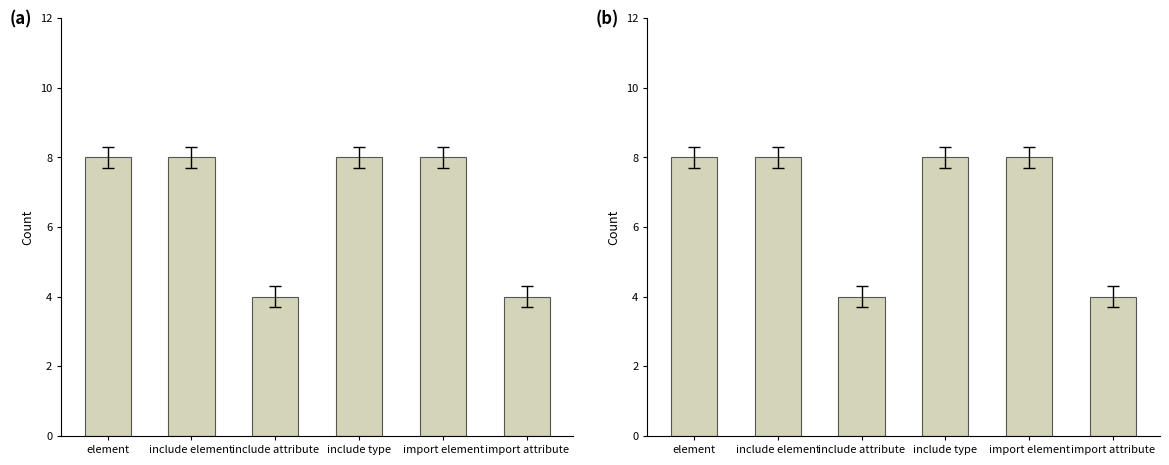

Reading right to left, transcribe all the data shown in this chart.

qualified: import attribute=4	import element=8	include type=8	include attribute=4	include element=8	element=8
unqualified: import attribute=4	import element=8	include type=8	include attribute=4	include element=8	element=8